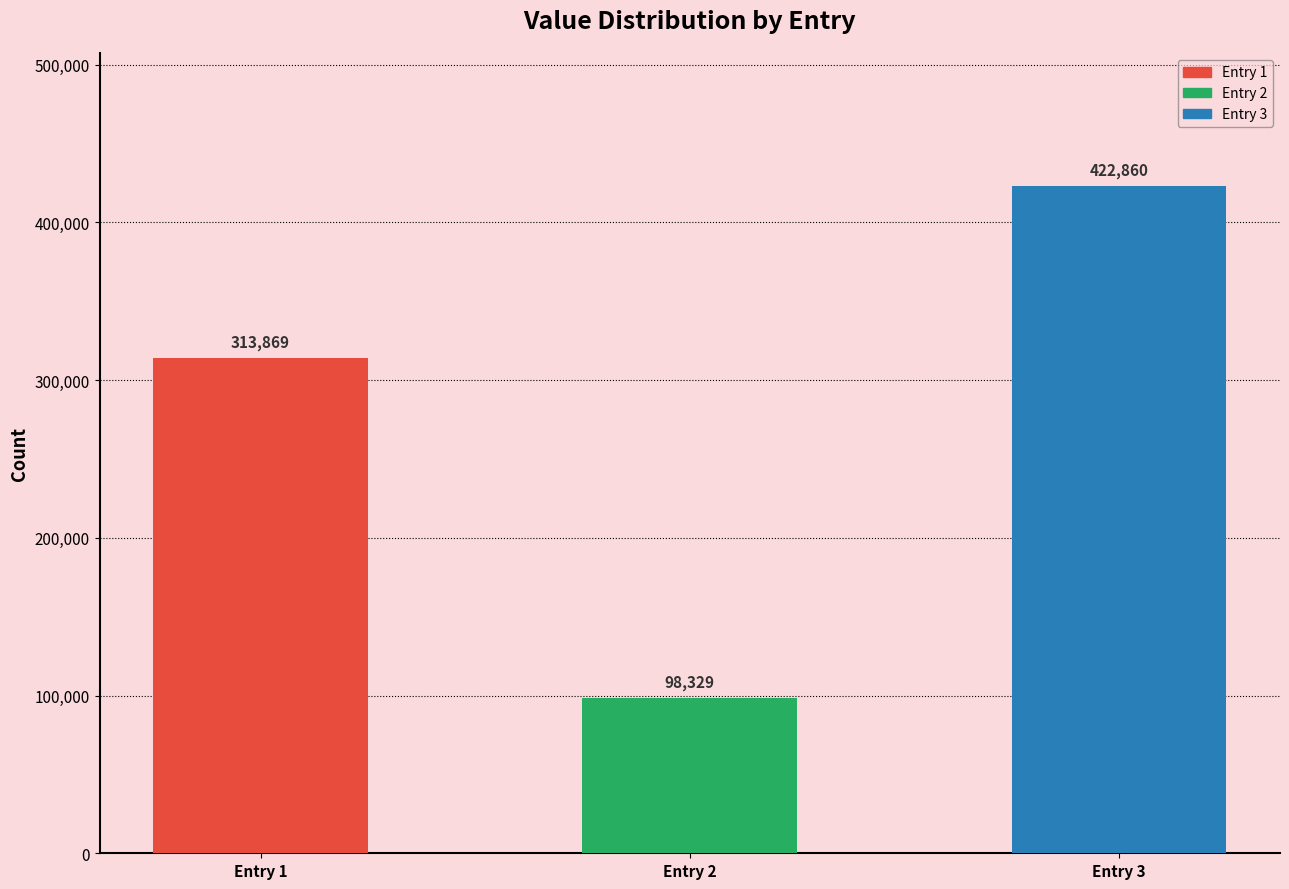

How many categories are shown in the chart?

3